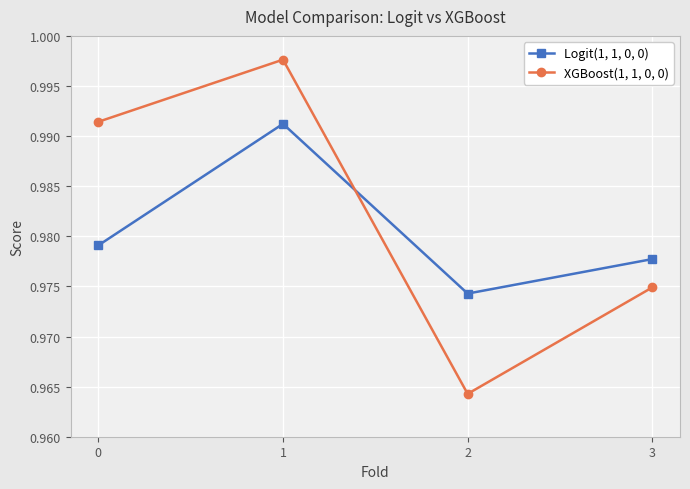

The XGBoost(1, 1, 0, 0) series shows 0.5 at 2. True or false?

False